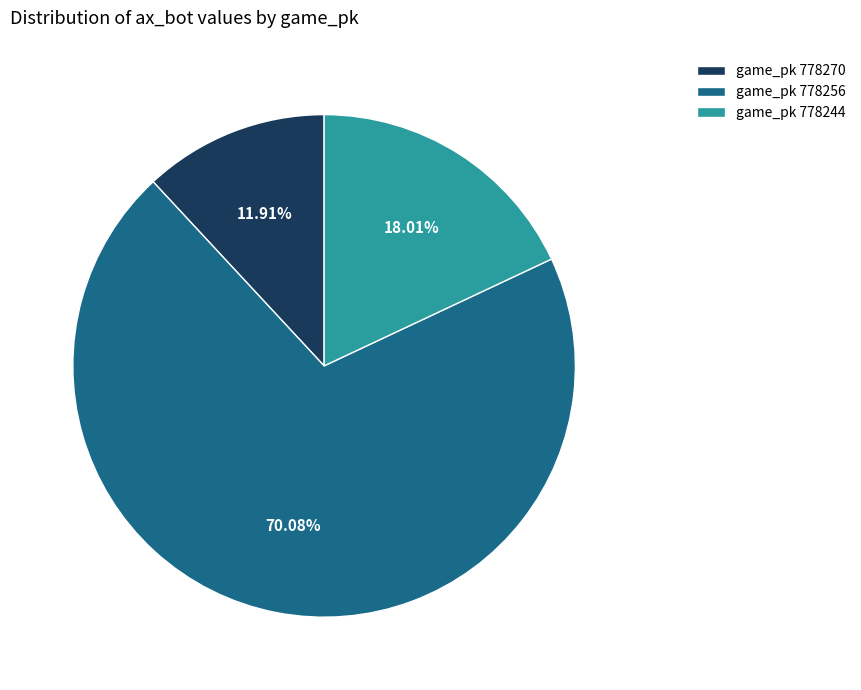

Is there any slice that represents more than half of the pie?

Yes